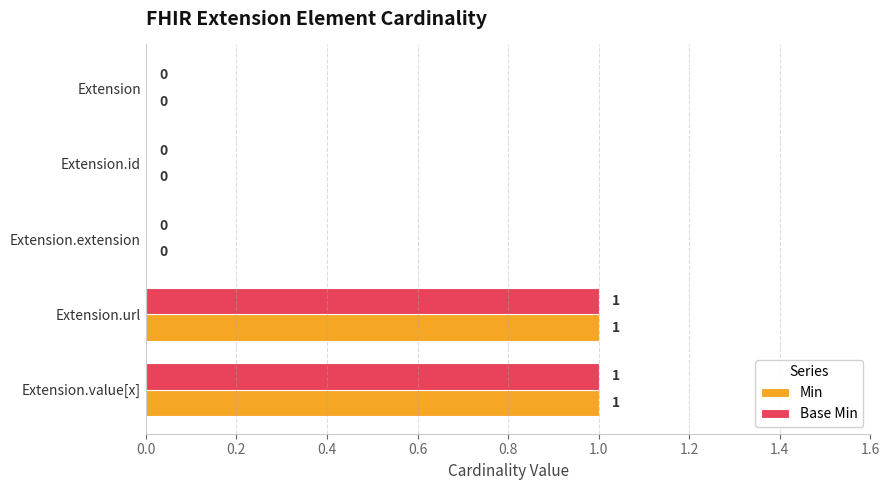

Is the value of Base Min at Extension.value[x] greater than the value of Min at Extension.extension?

Yes